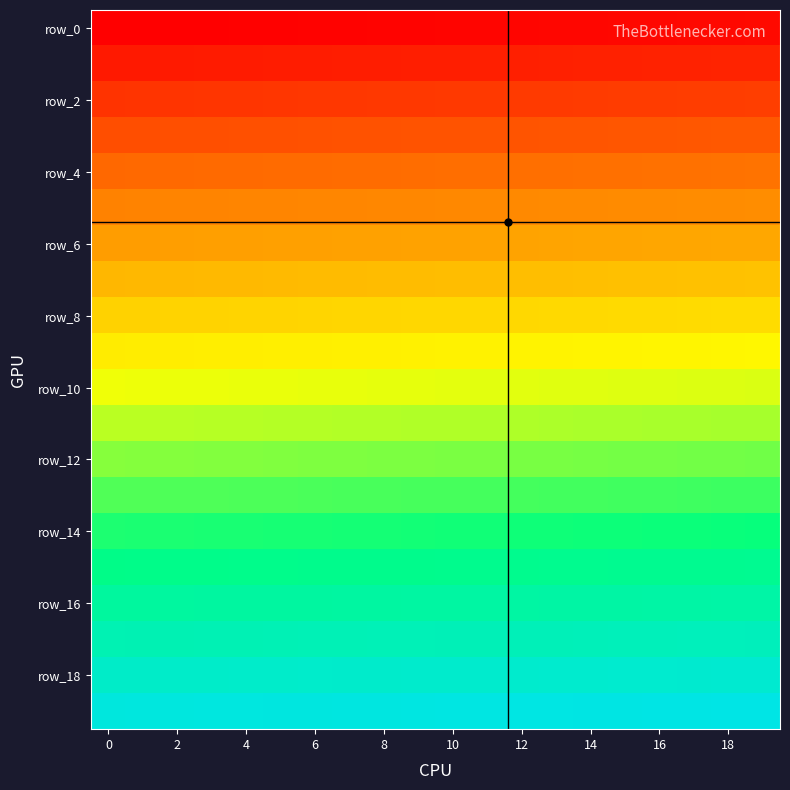

At which category is the sum across all series the highest?

19